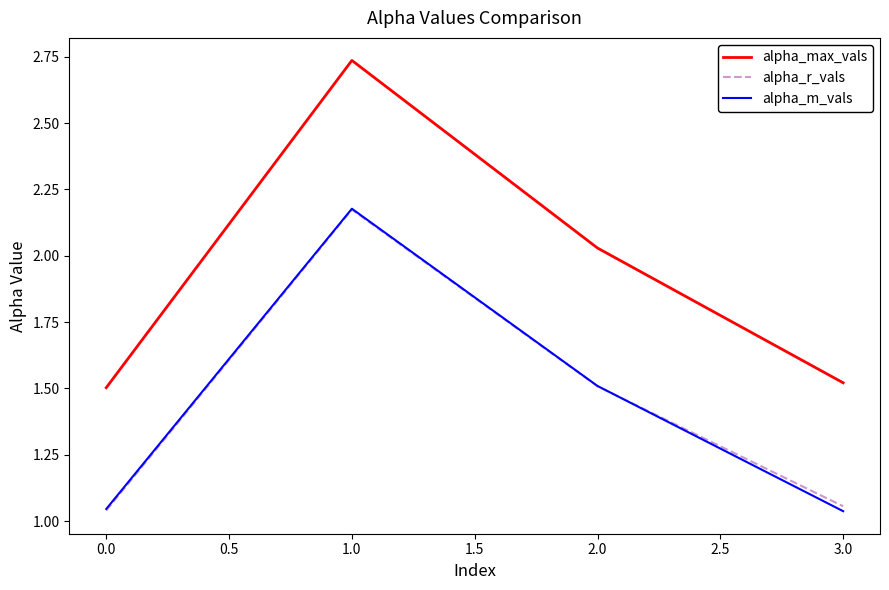

What is the difference between the second highest and second lowest values in the alpha_m_vals series?

0.5